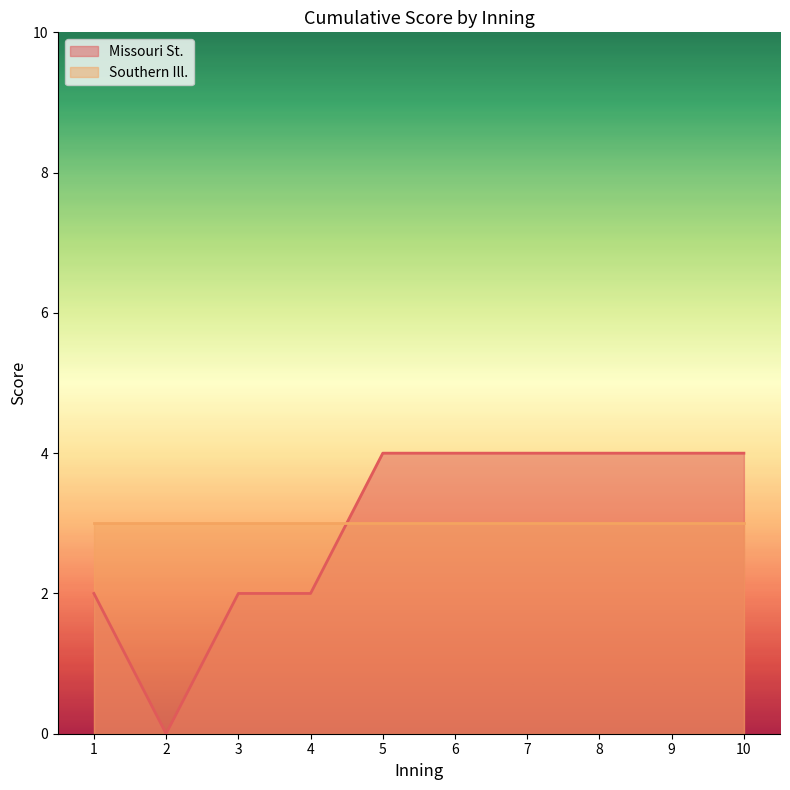

The value at 10 is 4. True or false?

True